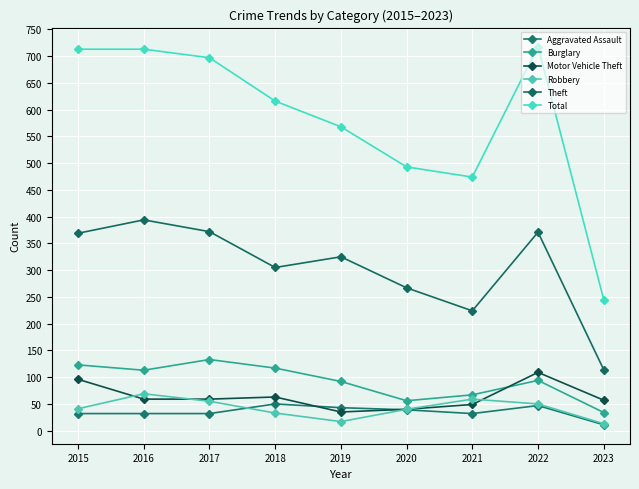

How many data points does each series have?

9